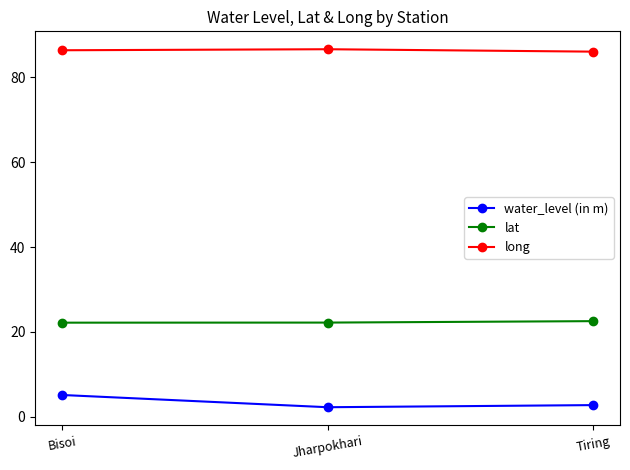

Rank the series at Jharpokhari from highest to lowest value.

long, lat, water_level (in m)